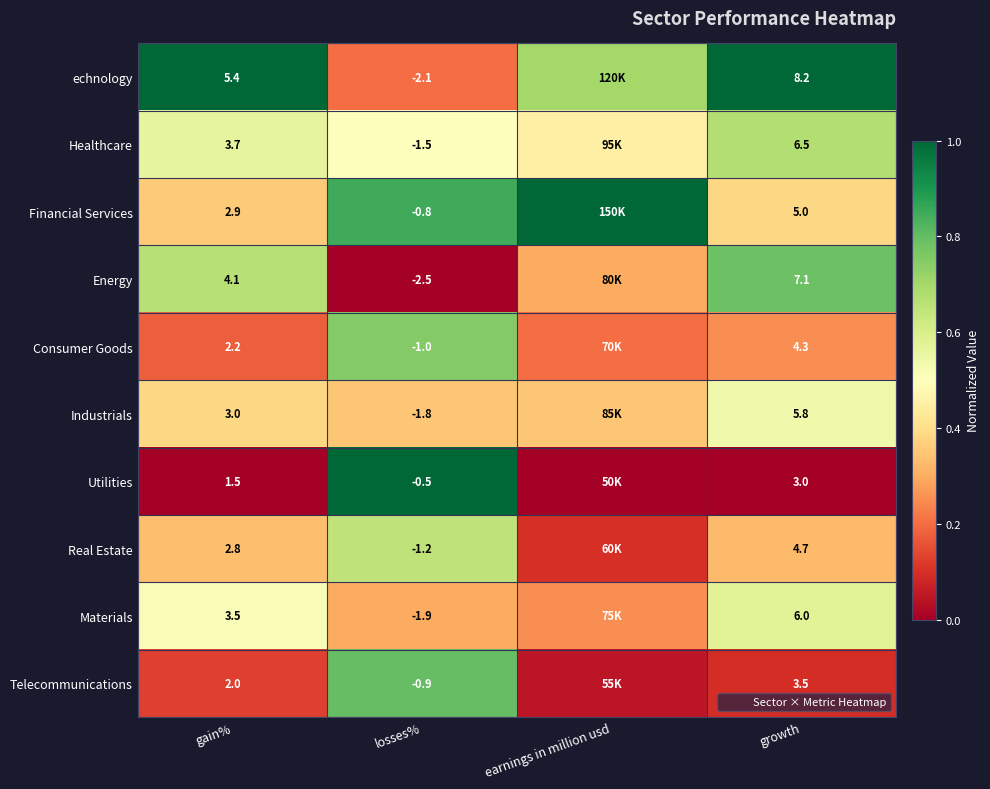

The value of Consumer Goods at losses% is 1.3. True or false?

False